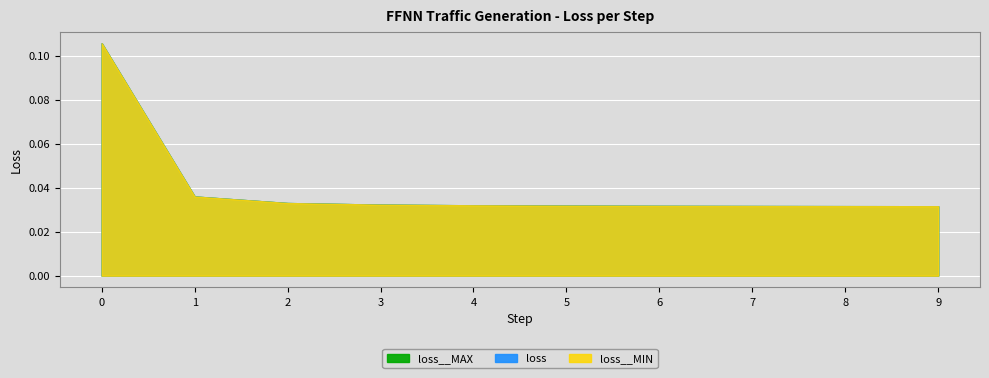

True or false: loss and loss__MIN cross at least once.

False